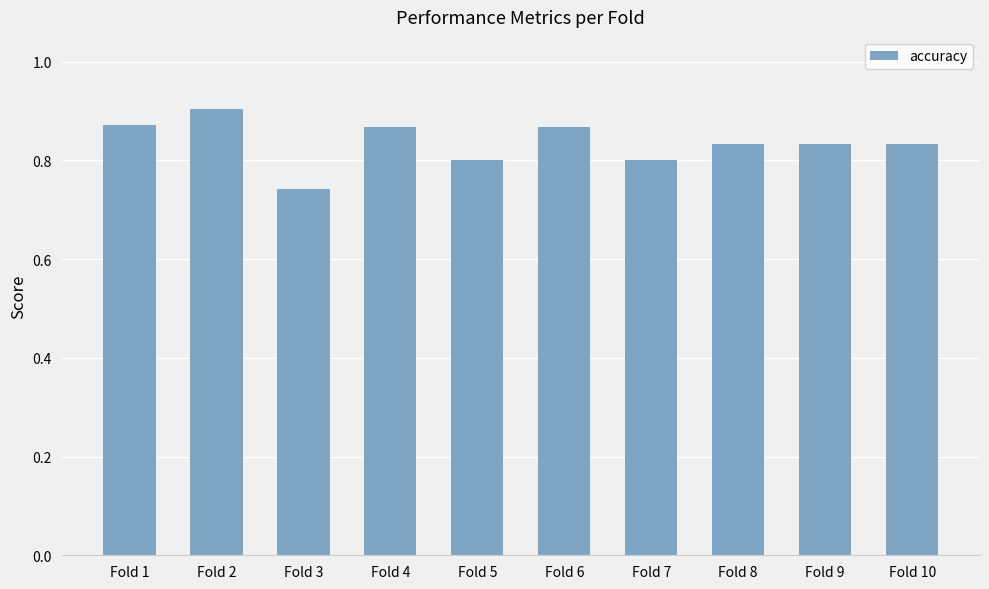

The chart shows a value of 0.6 at Fold 2. True or false?

False